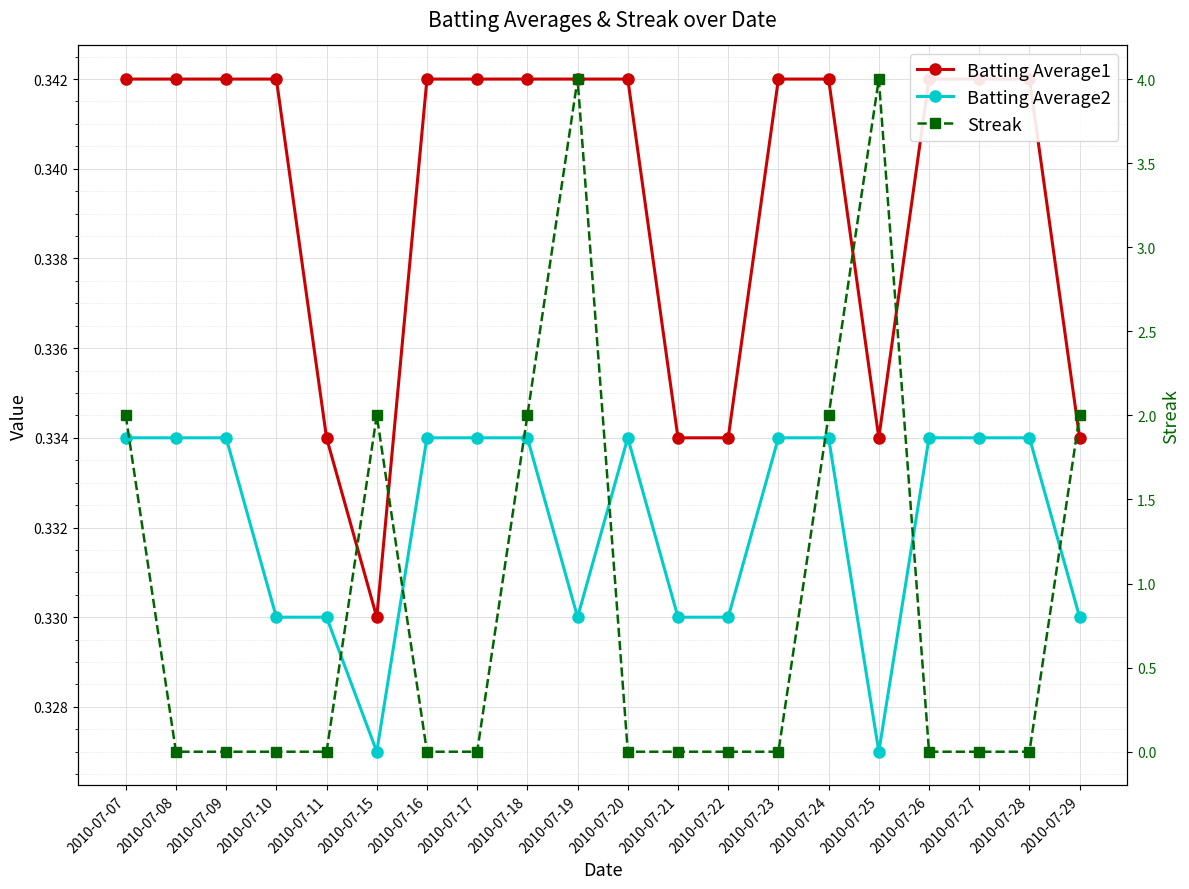

Which series has the largest range (max minus min)?

Streak